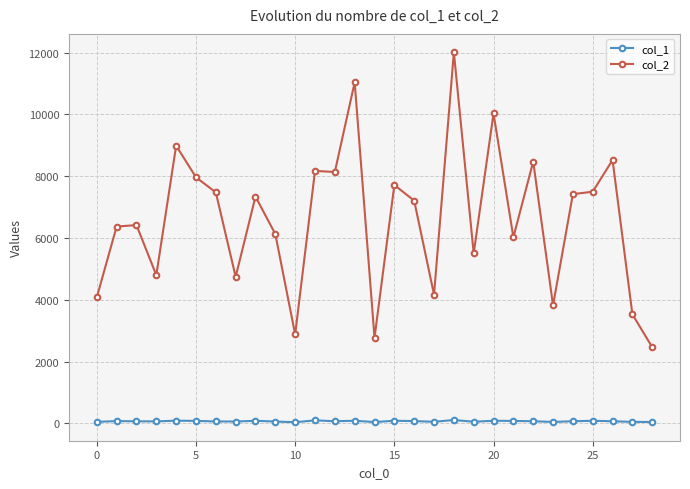

What is the value of the col_2 point at the 21st from the left?

10029